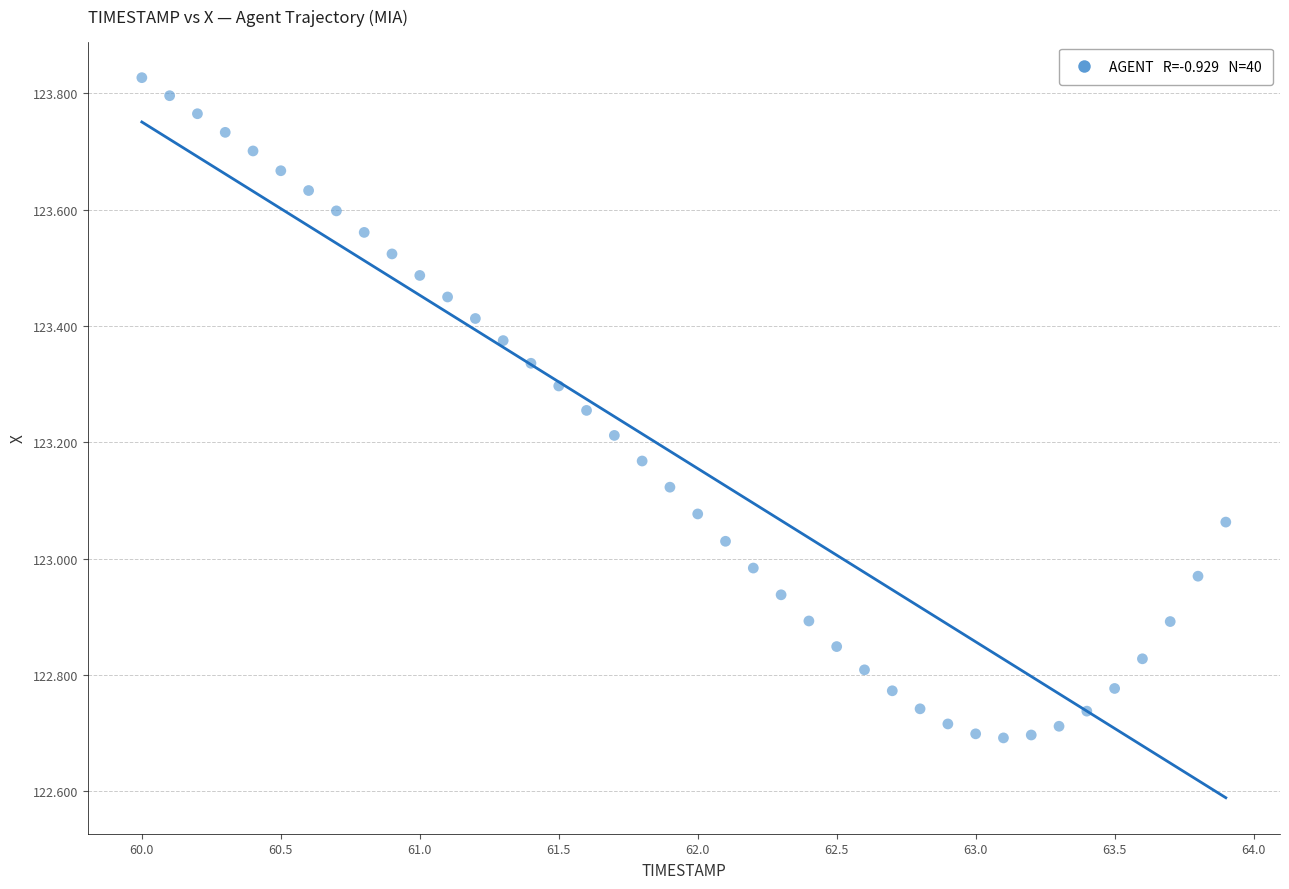

What is the range of Y values (max minus min)?

1.1